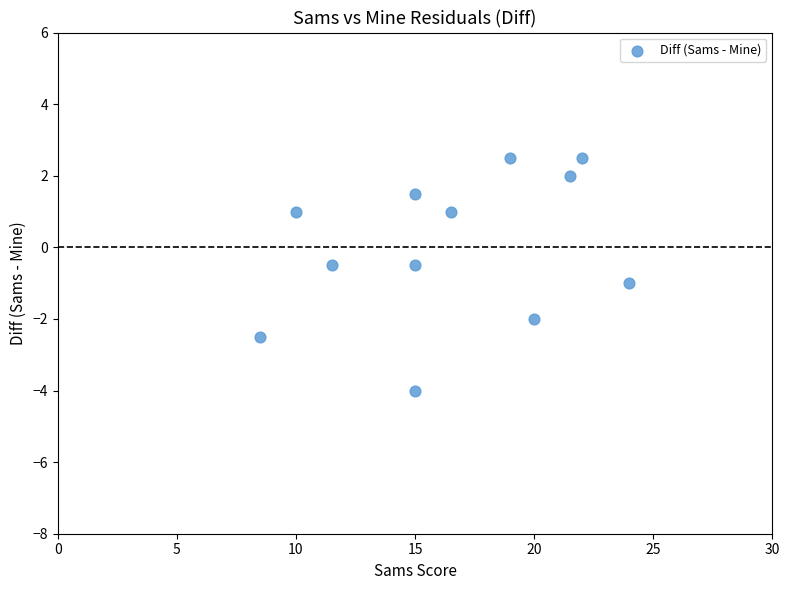

What is the average X value?

16.5